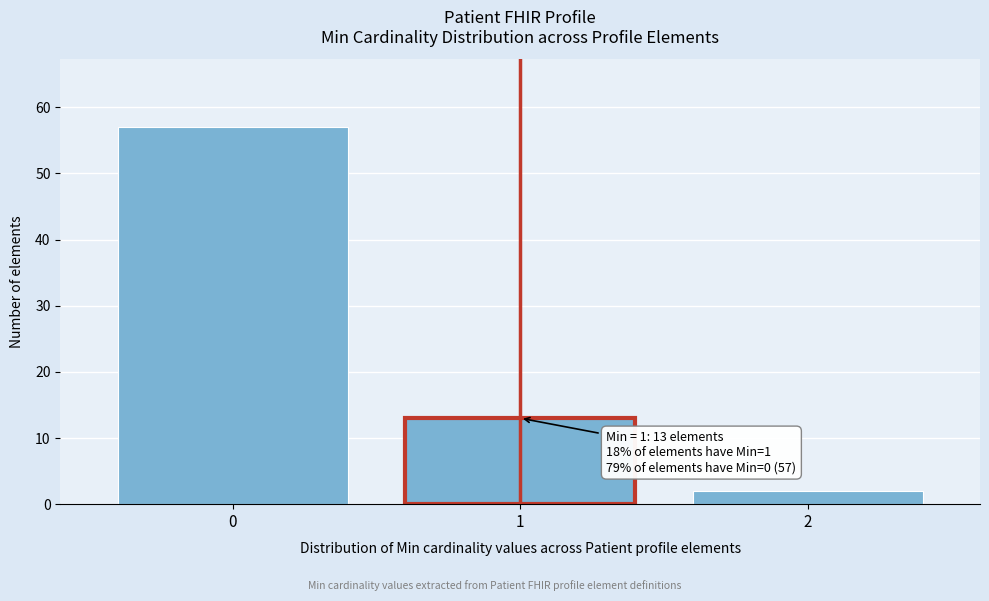

Reading right to left, extract all data points from this chart.

2=2	1=13	0=57